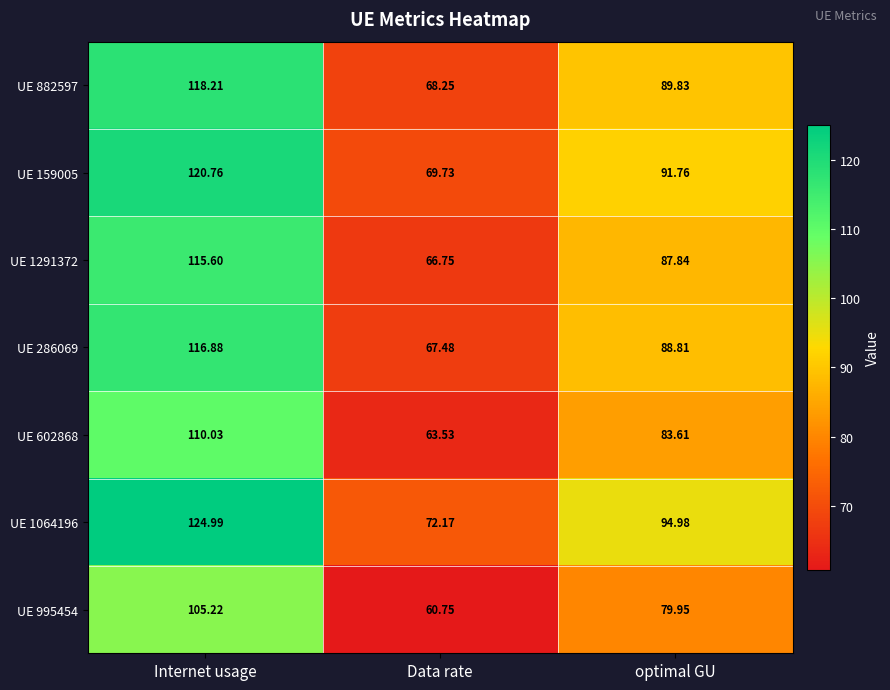

List the labels in order of UE 159005 value, smallest first.

Data rate, optimal GU, Internet usage